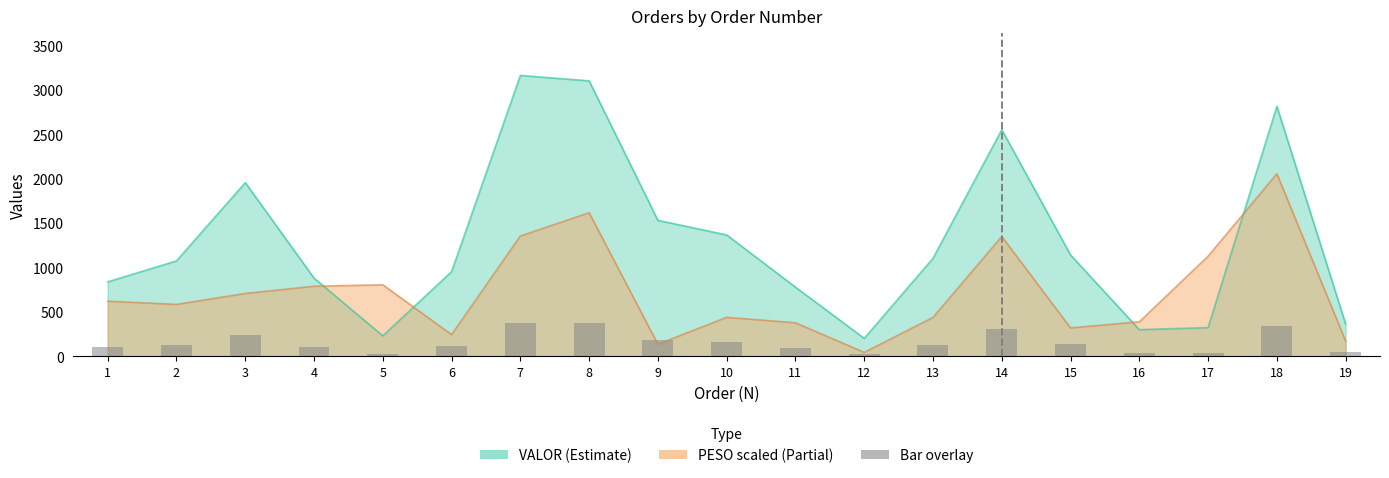

Count the number of values greater than 128.

10